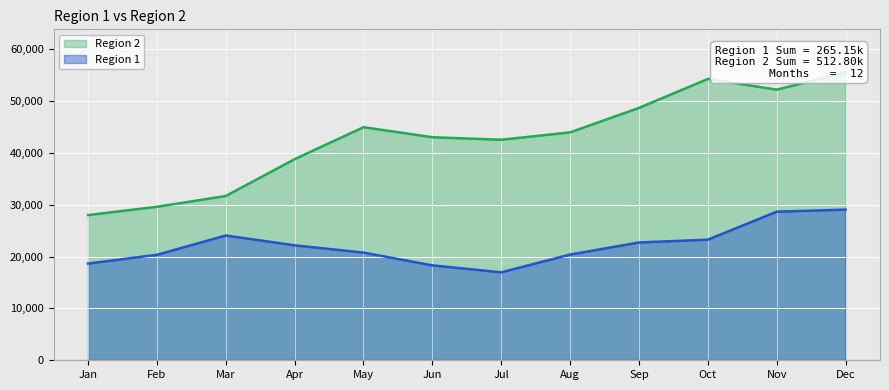

The value of Region 2 at Nov is 52156. True or false?

True